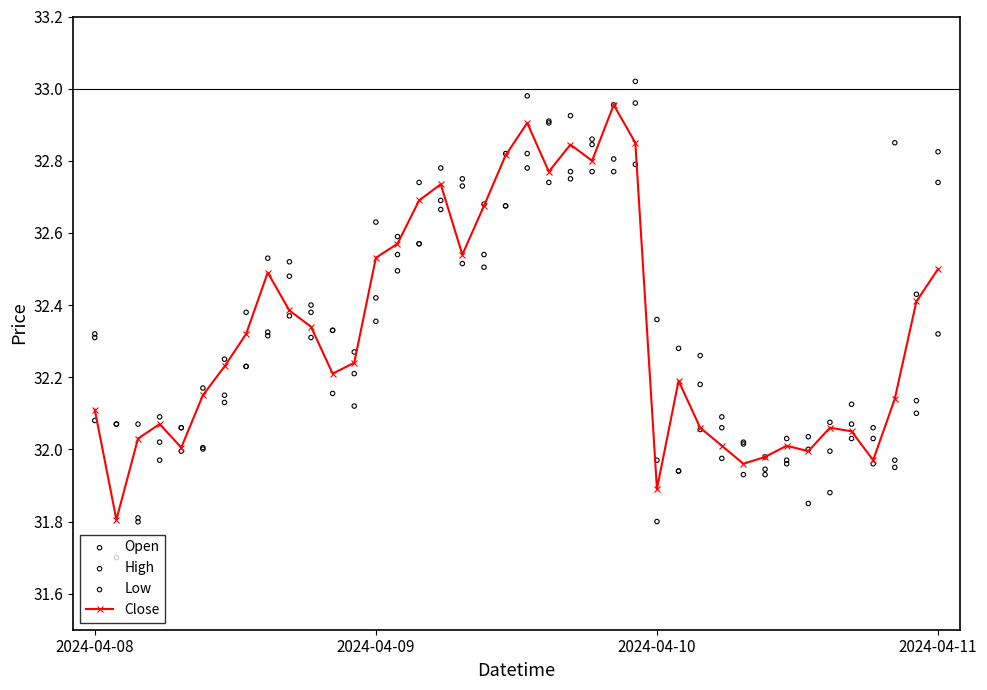

At which category is the sum across all series the highest?

25